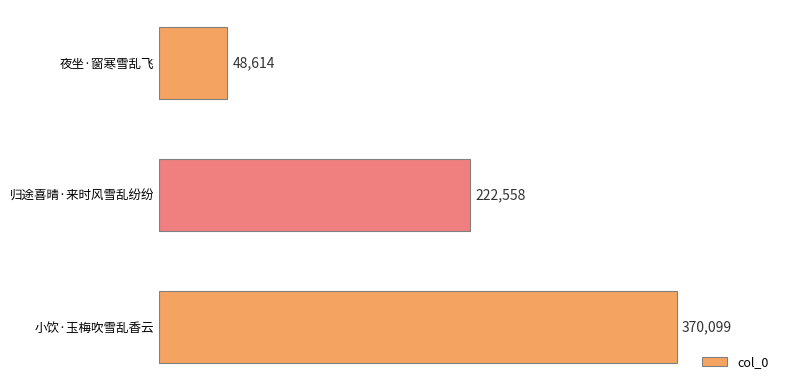

At which label is the value closest to 209356?

归途喜晴·来时风雪乱纷纷